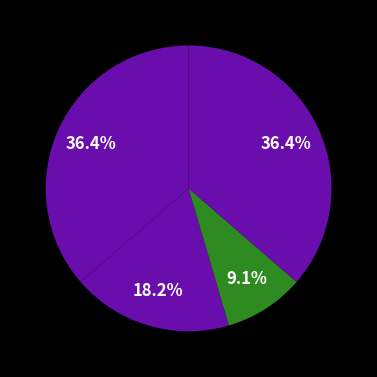

How many slices are in this pie chart?

4